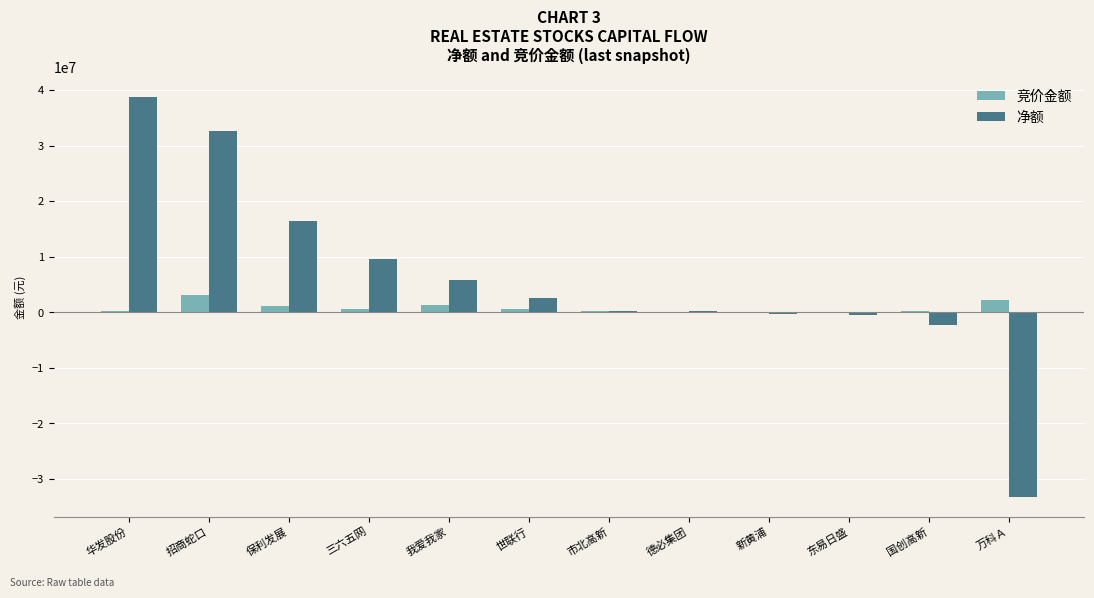

Between 保利发展 and 德必集团, which series saw the biggest shift?

净额